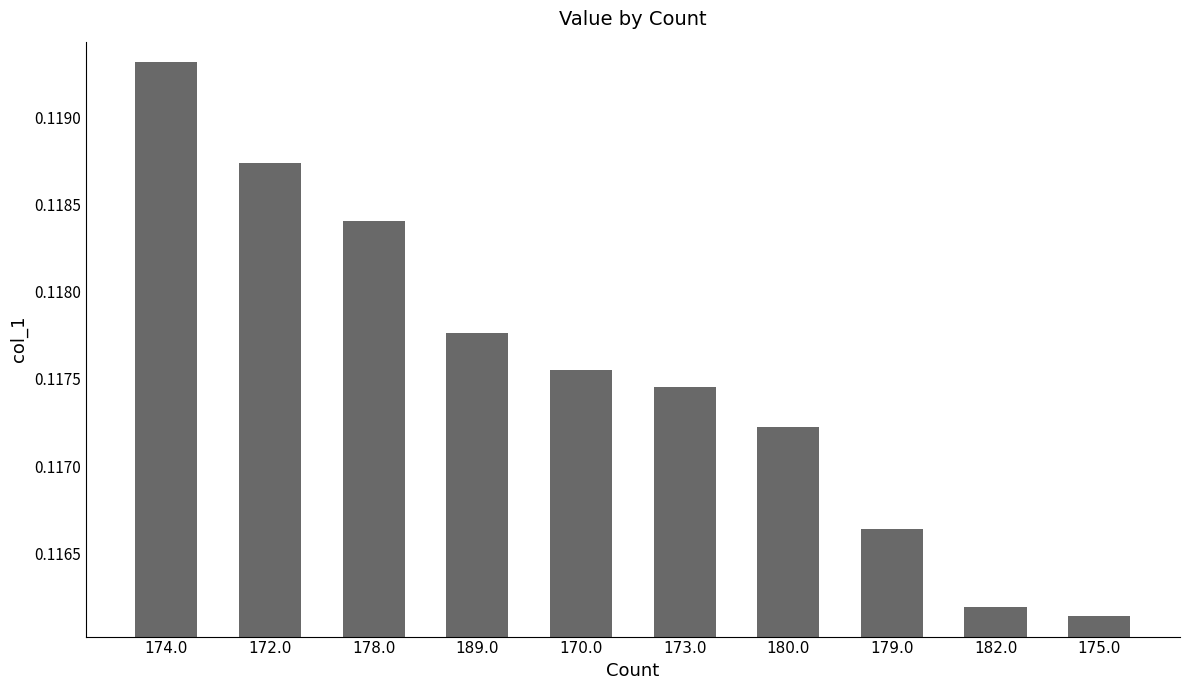

Are the bars horizontal?

No